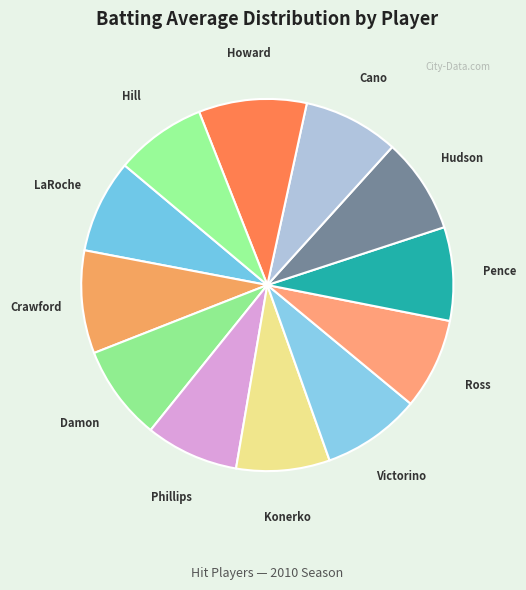

Count the number of slices in the pie.

12